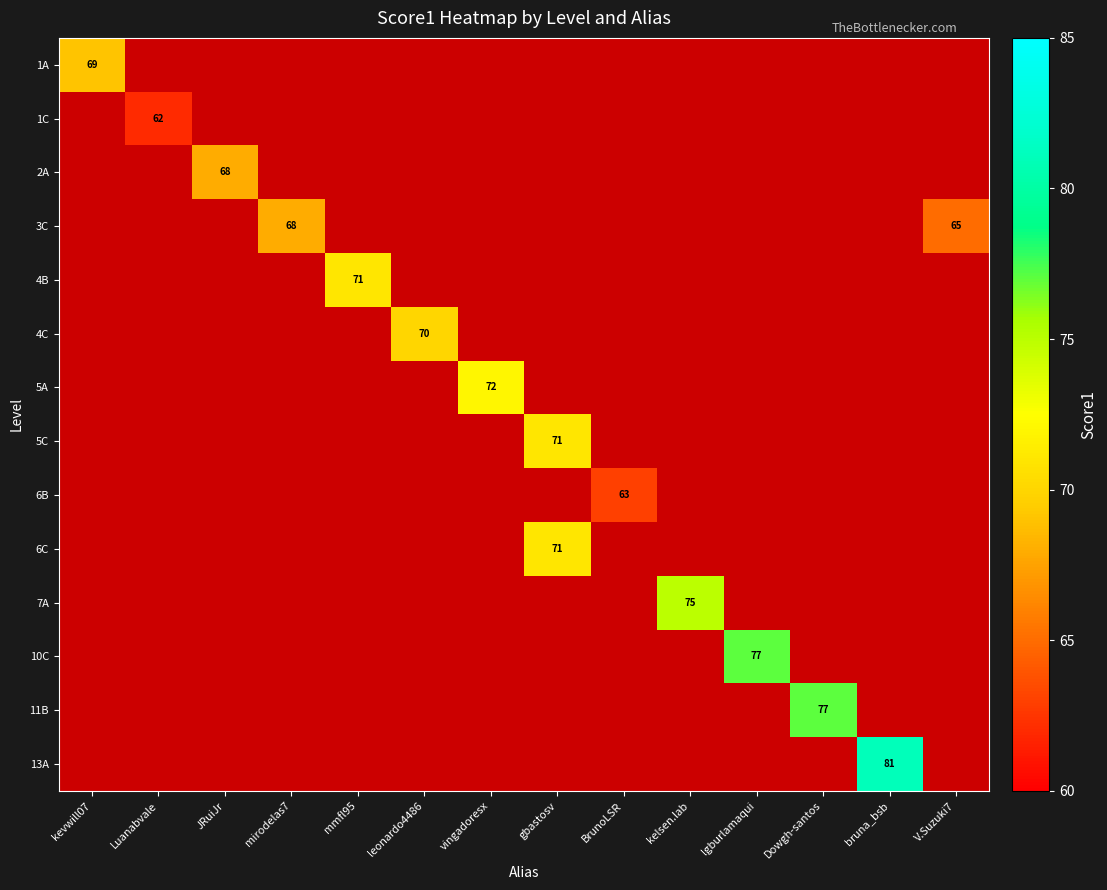

What is the minimum value shown in the chart?

62.0